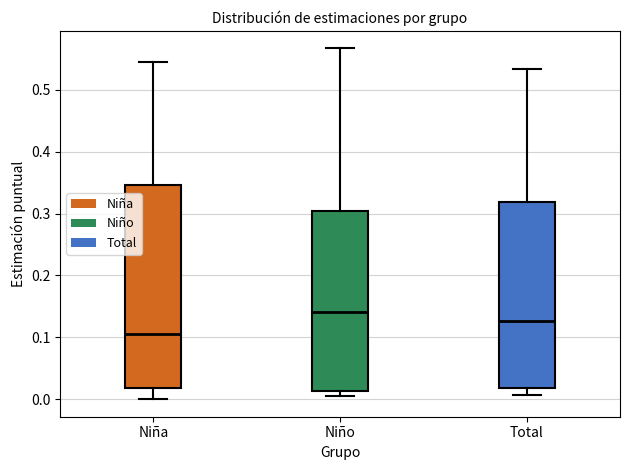

Reading left to right, transcribe this box plot: for each box, give where its median line is, the range the box spans, and where its two whiskers end, as read against the y-axis. The values are not printed on the chart, so give them approximately, as read against the axis.

Niña: median 0.10, box 0.02 to 0.35, whiskers 0.00 to 0.55
Niño: median 0.14, box 0.01 to 0.30, whiskers 0.01 (just below the box's lower edge) to 0.57
Total: median 0.13, box 0.02 to 0.32, whiskers 0.01 to 0.53